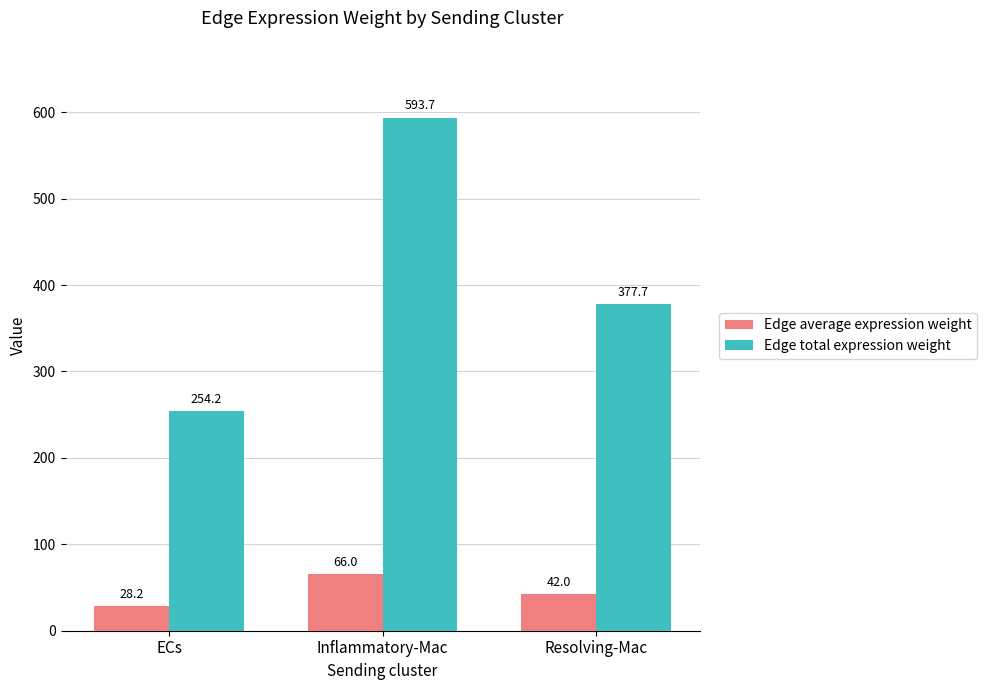

How many bars are there in total?

6